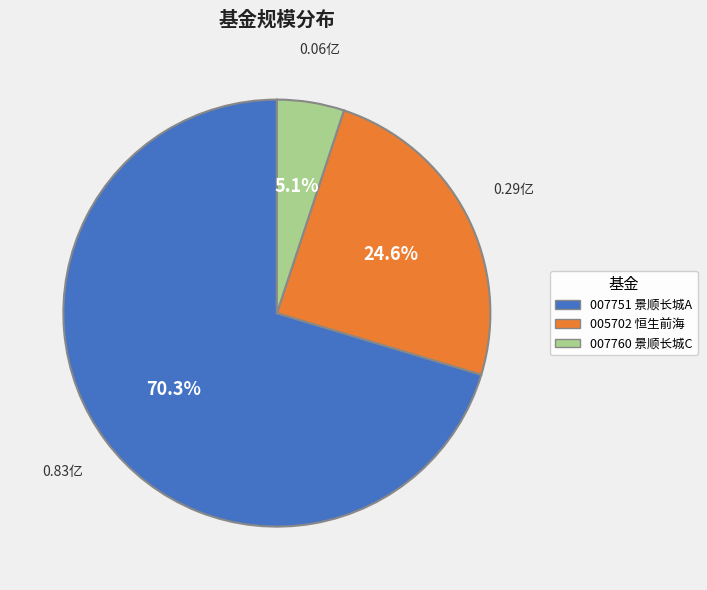

To the nearest percent, what is the average slice percentage?

33%